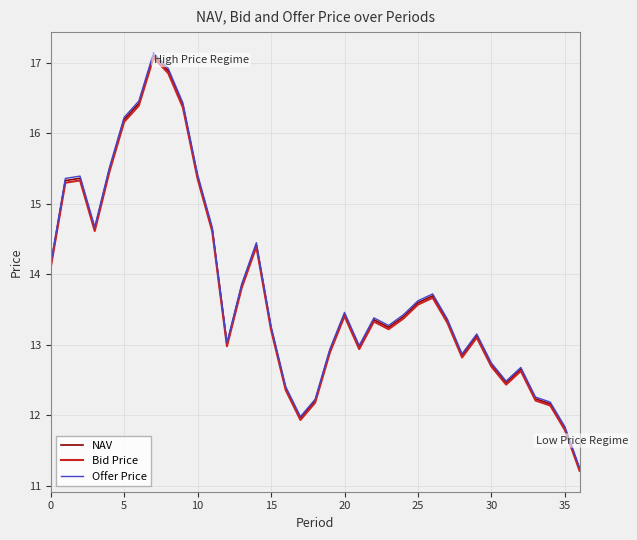

Which series has the widest spread of values?

Offer Price